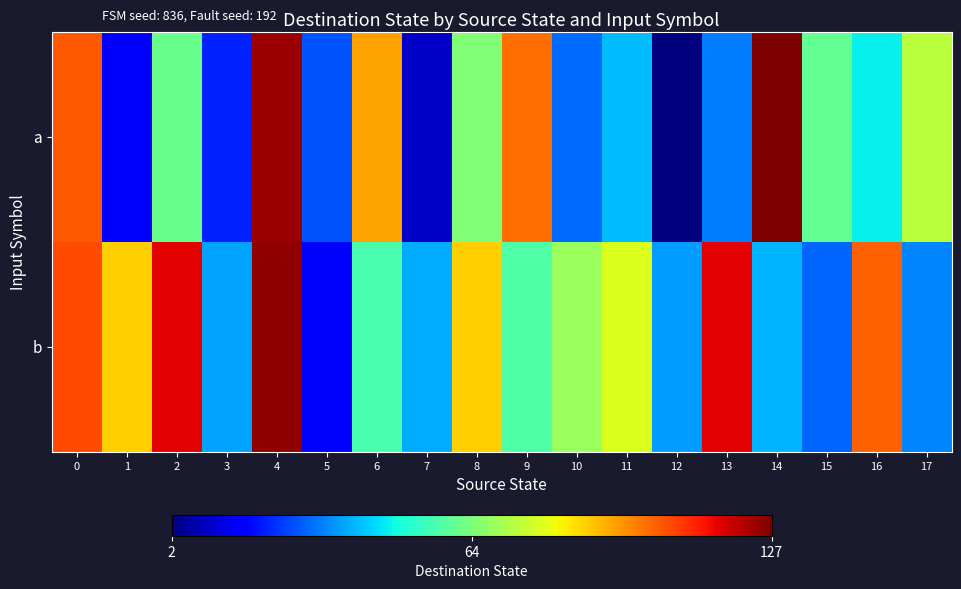

Which has a higher value, 7 or 11?

11